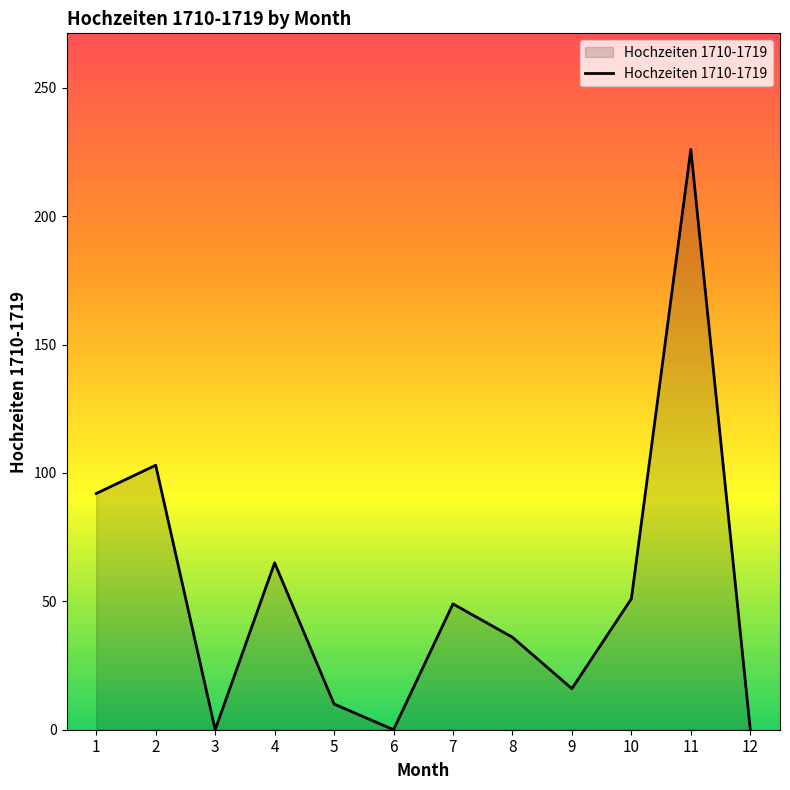

What is the sum of all values?

648